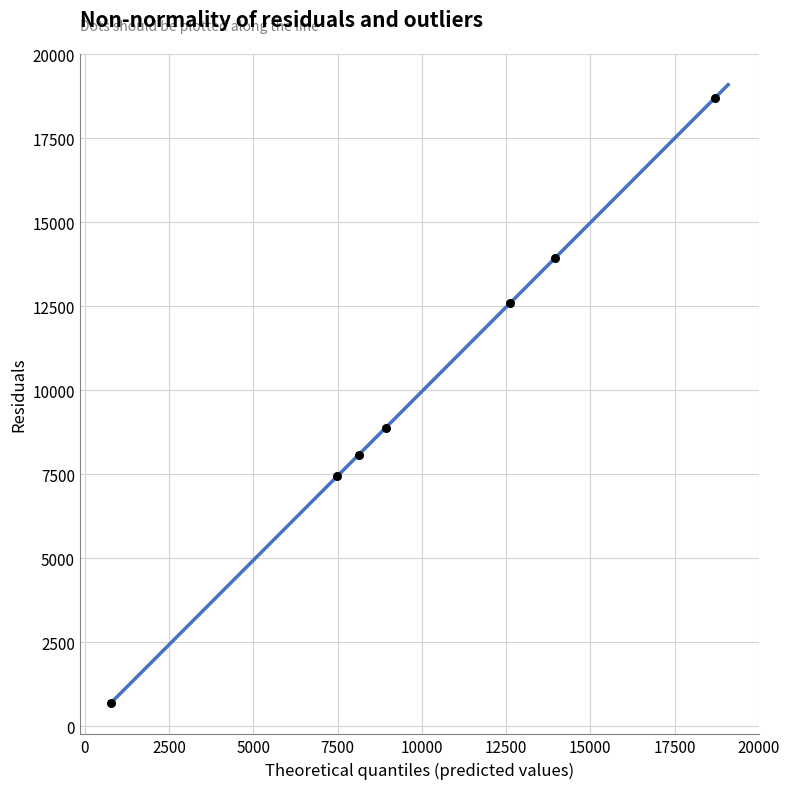

What is the average Y value?

10050.8